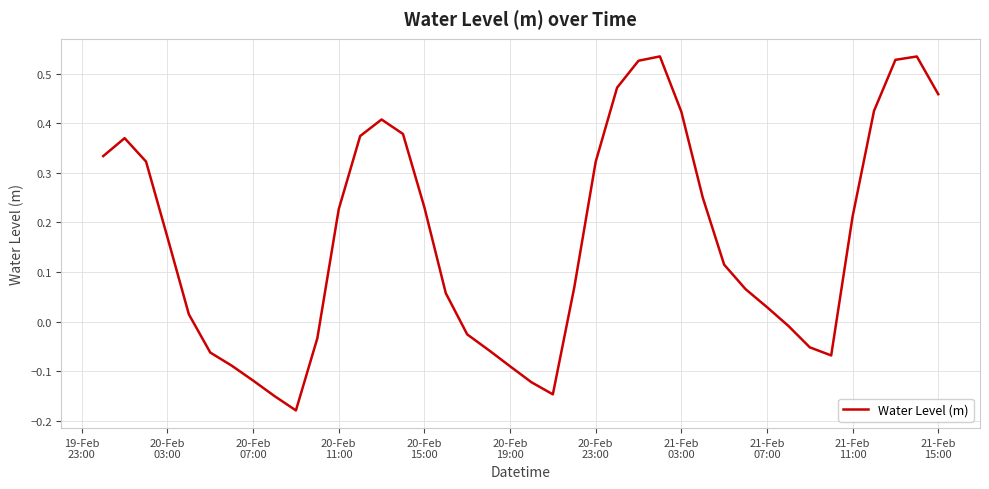

True or false: the data has more than 0 interior local peaks.

True